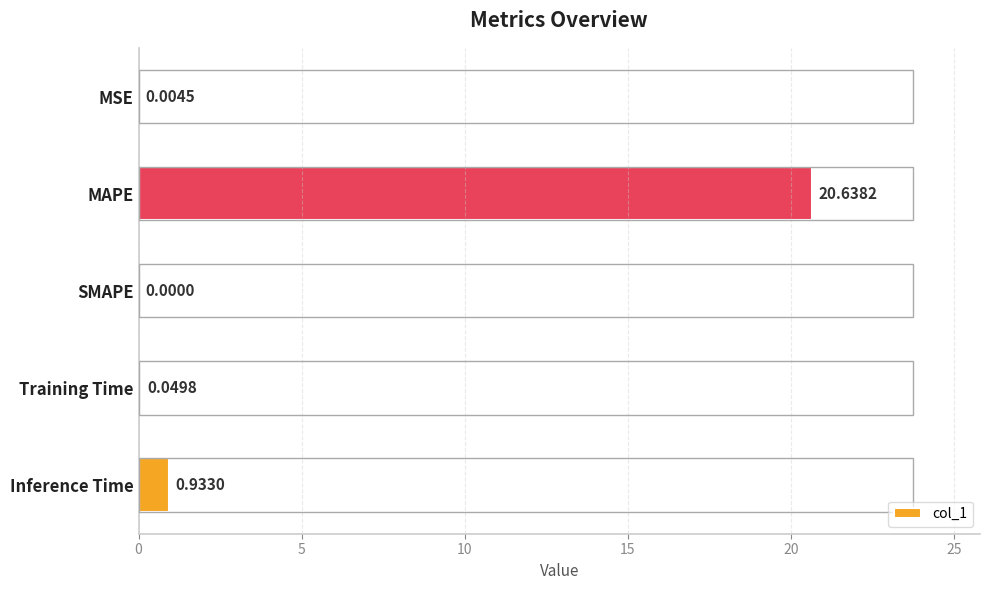

How many data points does each series have?

5